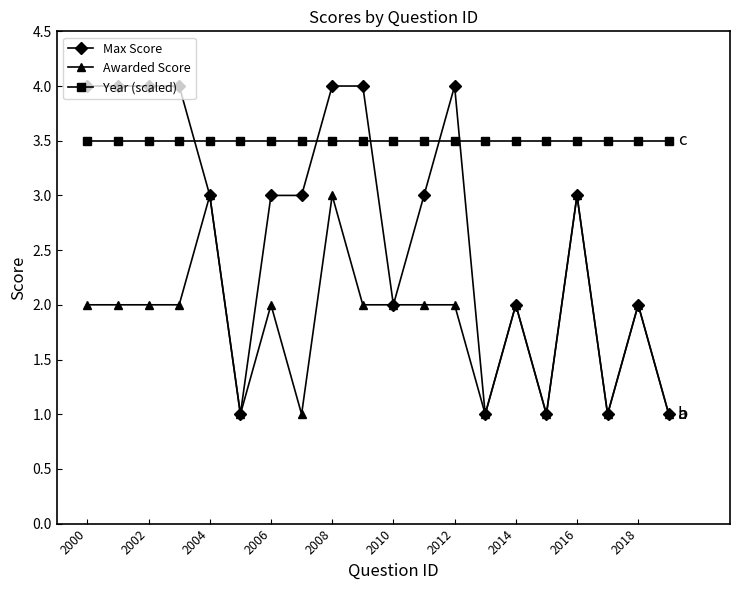

How many distinct data groups are displayed?

3